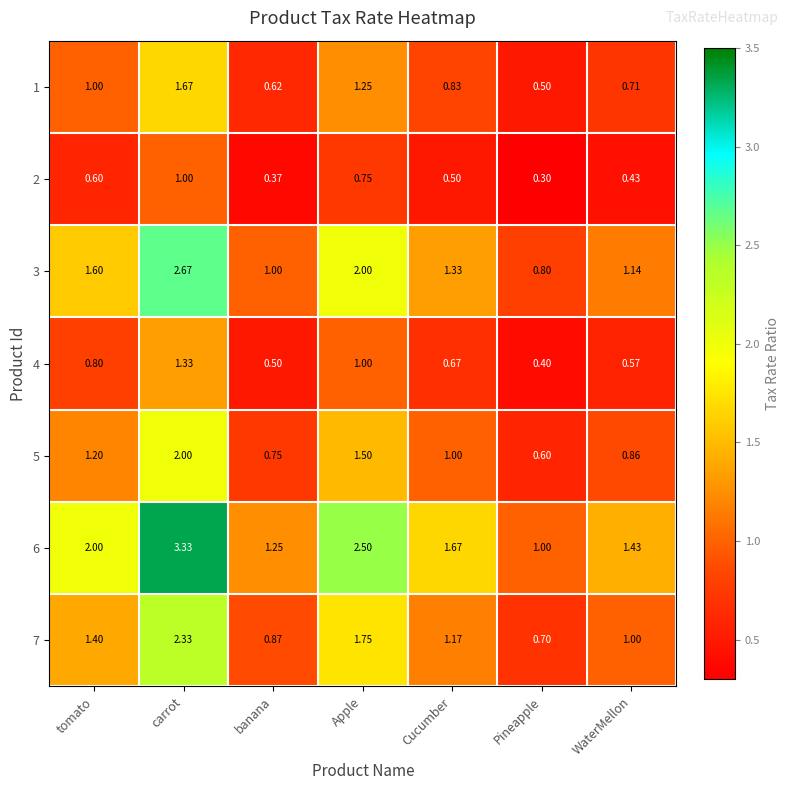

List the labels in order of 7 value, largest first.

carrot, Apple, tomato, Cucumber, WaterMellon, banana, Pineapple